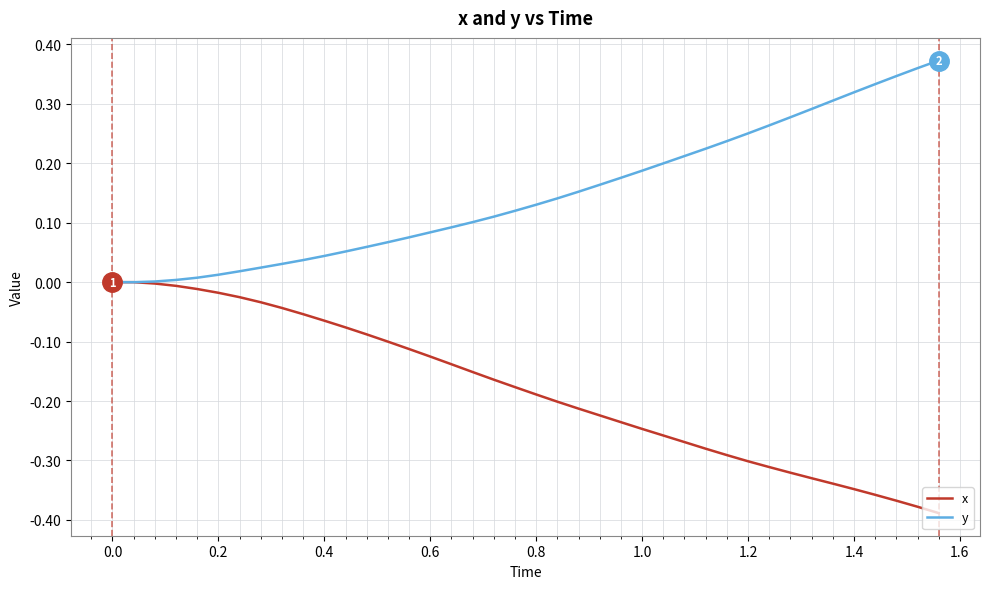

List the series in order of their overall mean, lowest first.

x, y